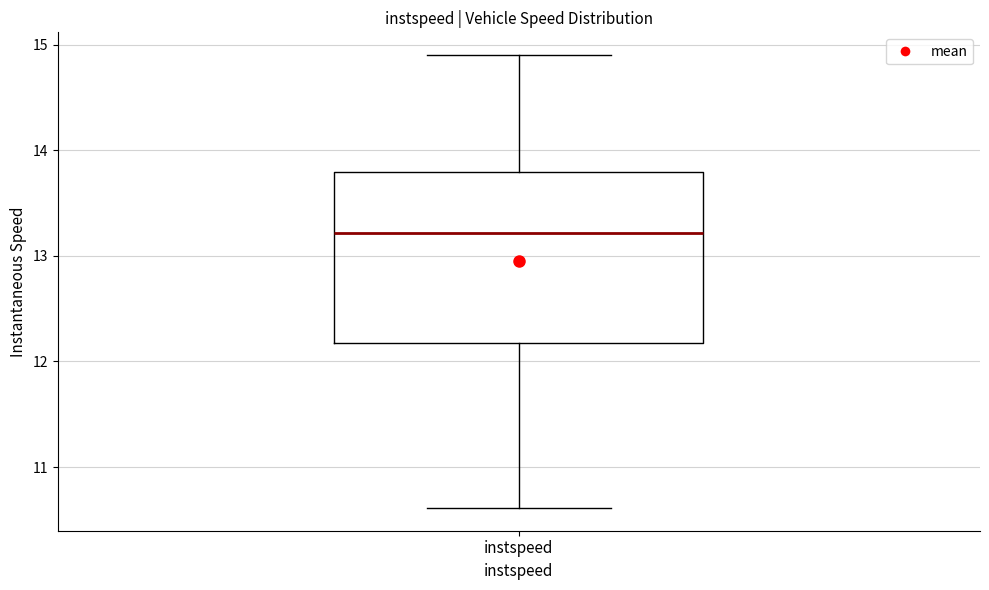

Where does the lower whisker of the box for instspeed end on the y-axis? The values are not printed on the chart, so give them approximately, as read against the axis.

10.6